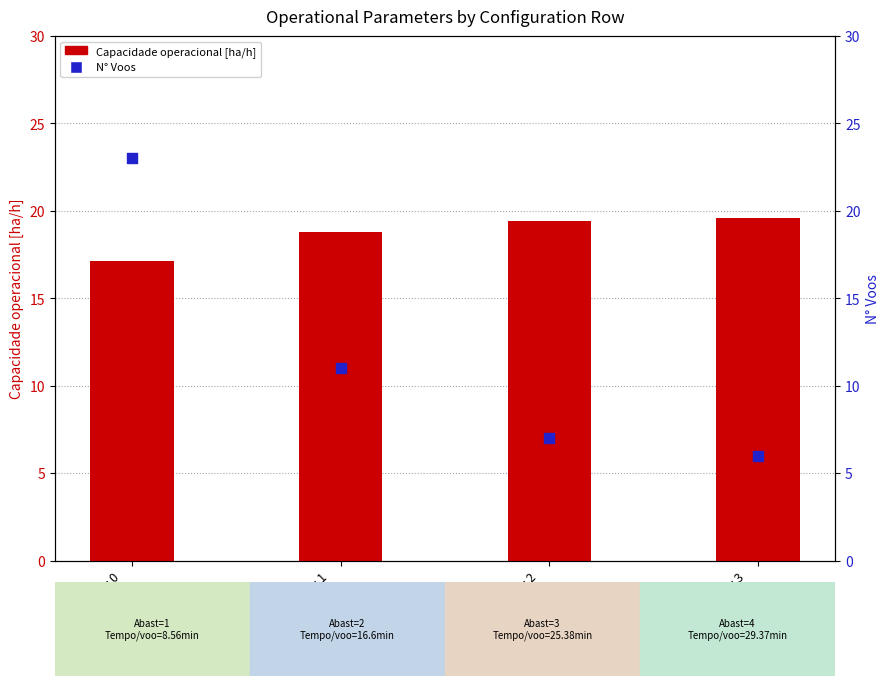

Is the value of Capacidade operacional [ha/h] at Row 1
(N°Voos=11) greater than the value of N Voos at Row 0
(N°Voos=23)?

No